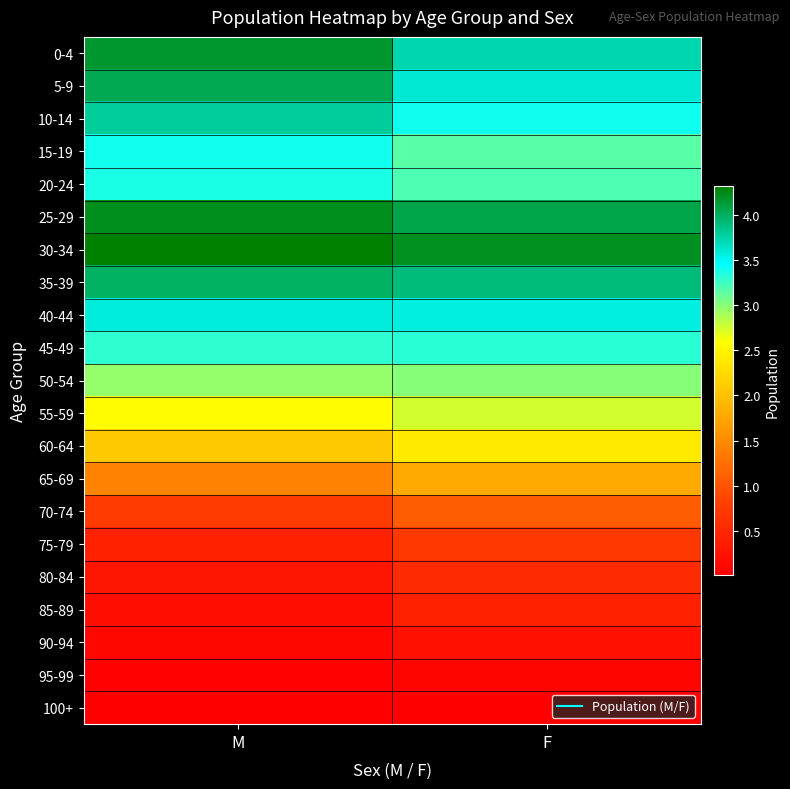

Between M and F, which is larger?

M